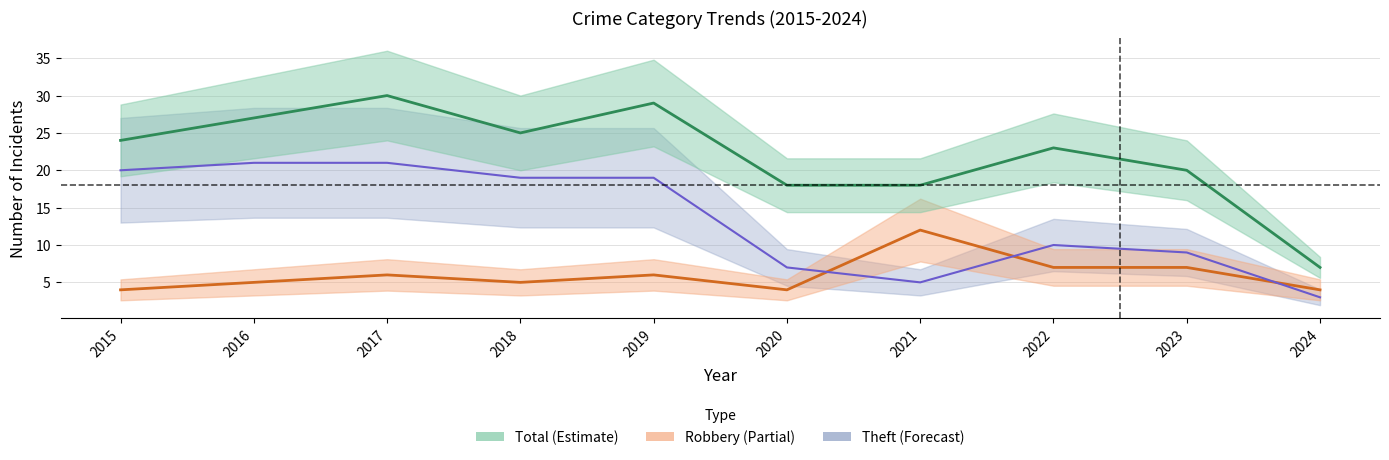

What value does the Theft series have at 2017?

21